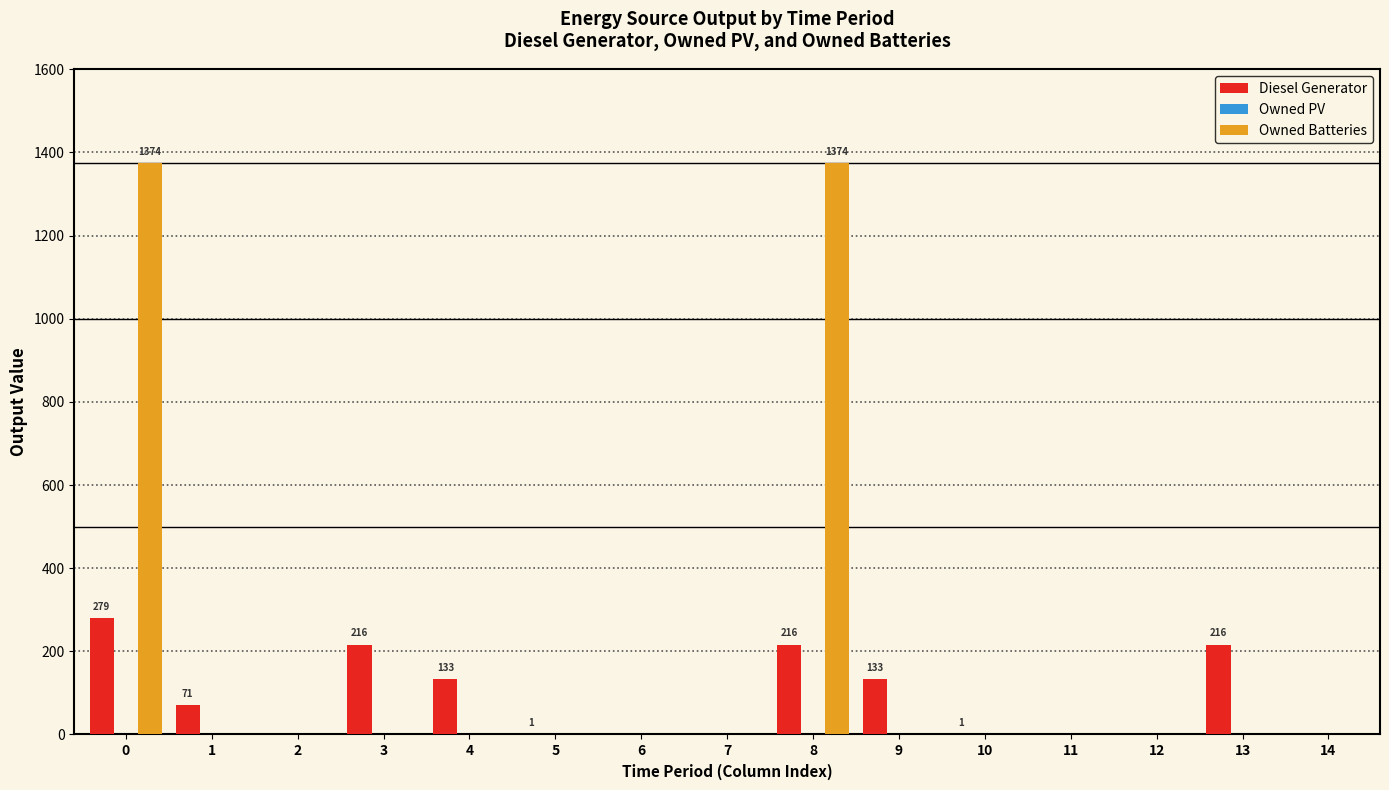

Which series has the largest total across all categories?

Owned Batteries